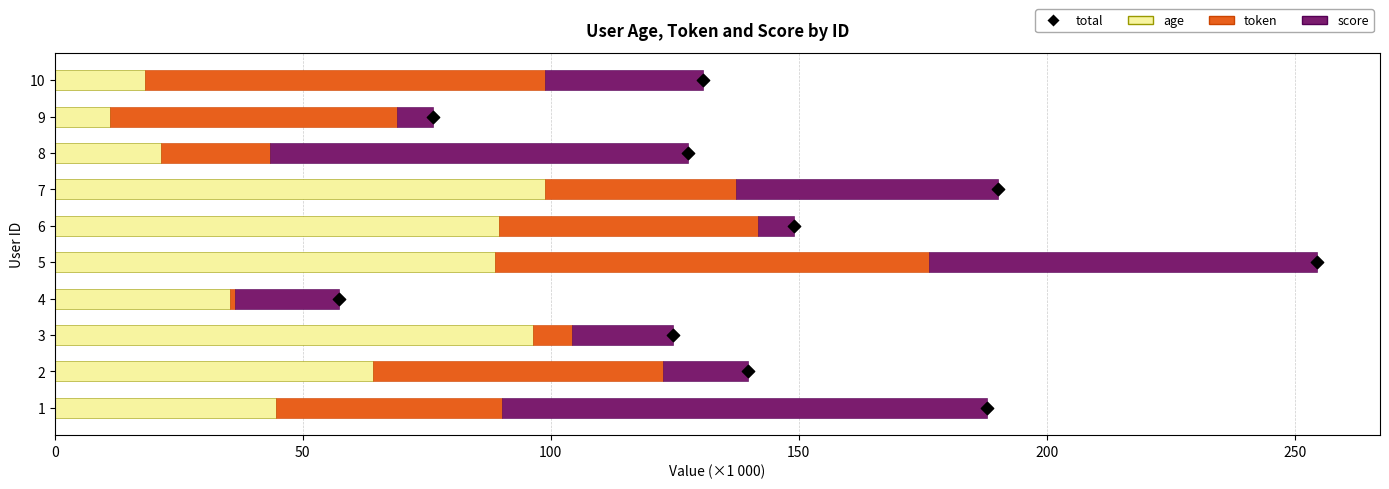

What are all the series names shown in the legend?

age, token, score, total